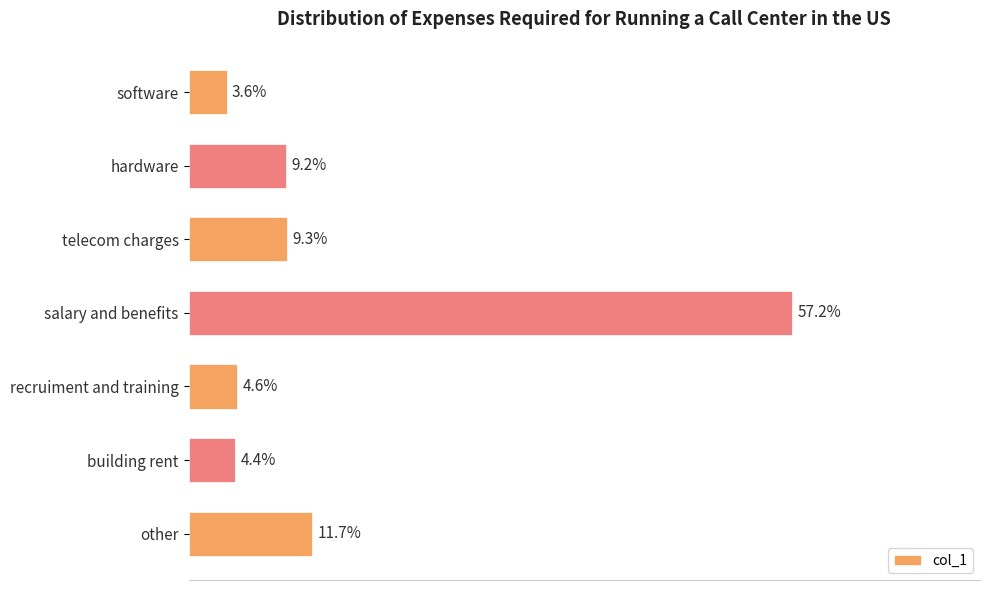

Are the bars horizontal?

Yes